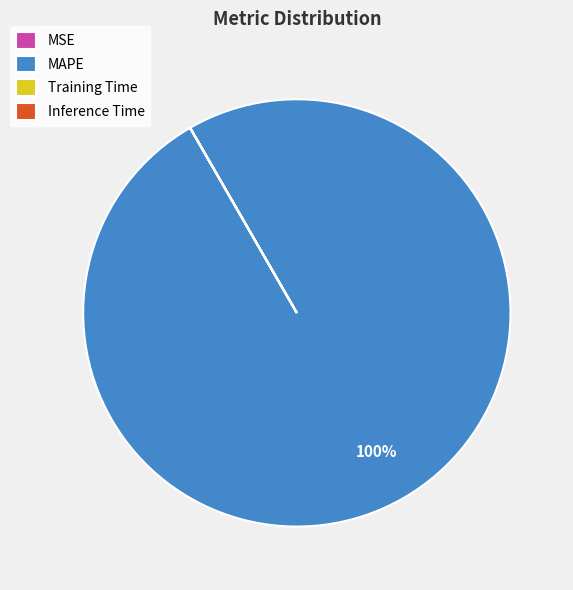

What is the largest slice in the pie chart?

MAPE